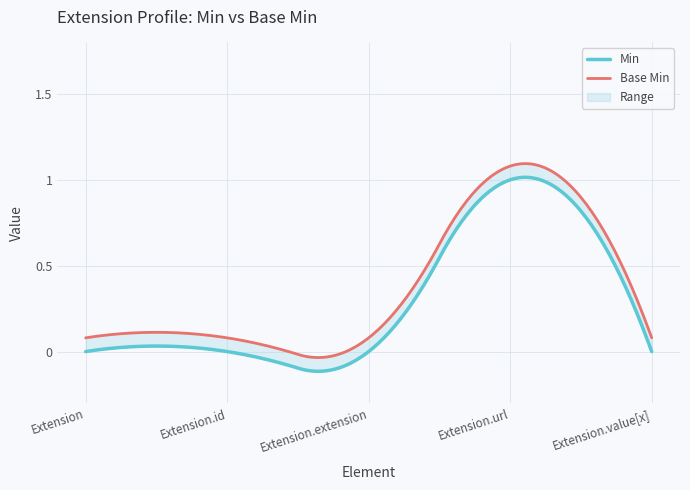

True or false: Min has a value of 1 at Extension.url.

False